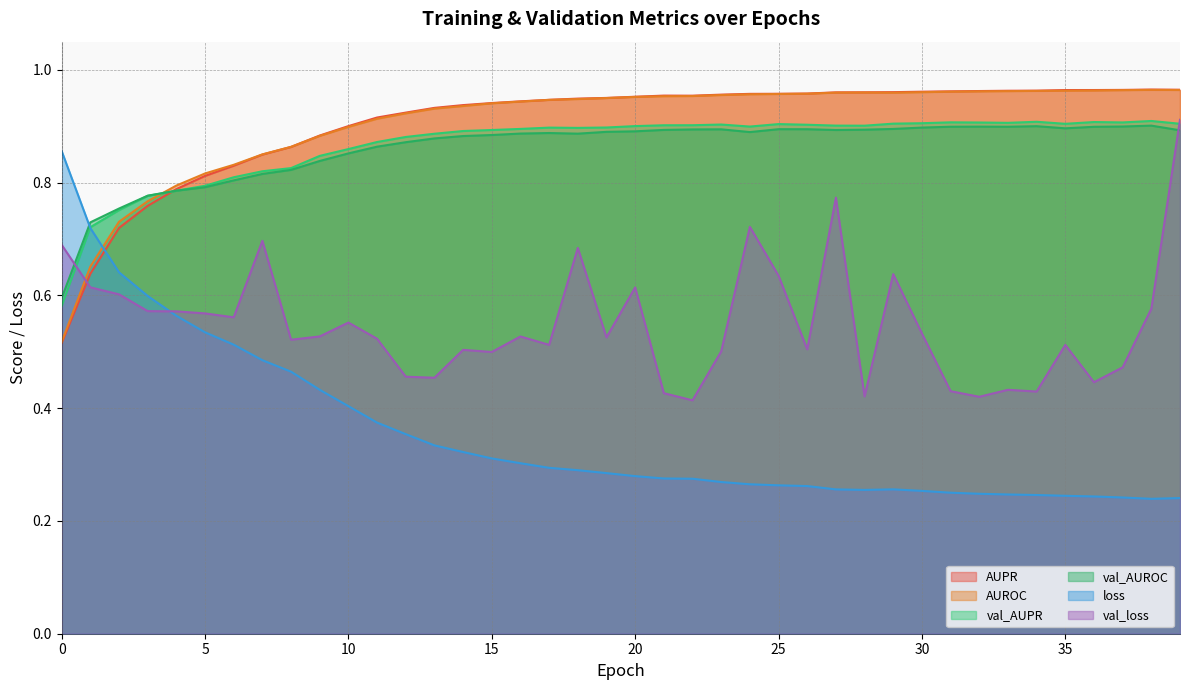

What is the total value across all series at 38?

4.6